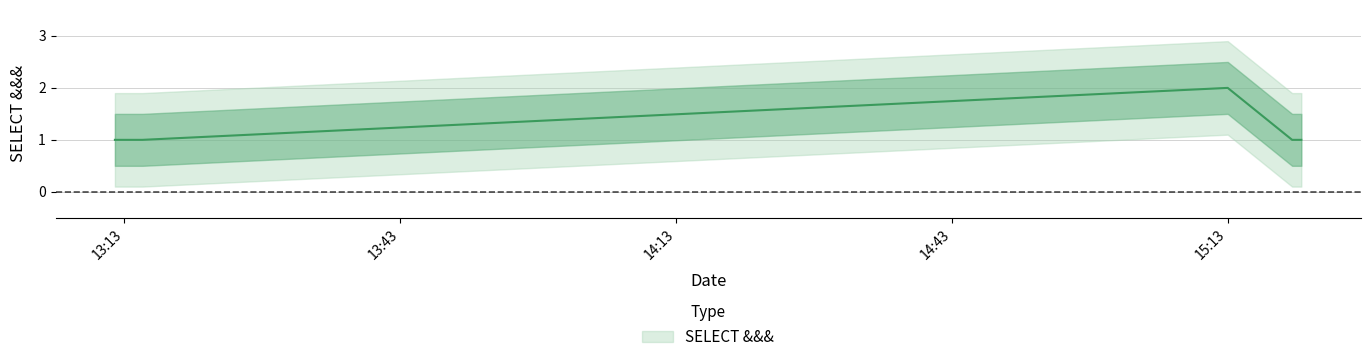

What is the change in value from 2019-07-26 13:12:00 to 2019-07-26 15:13:00?

+1